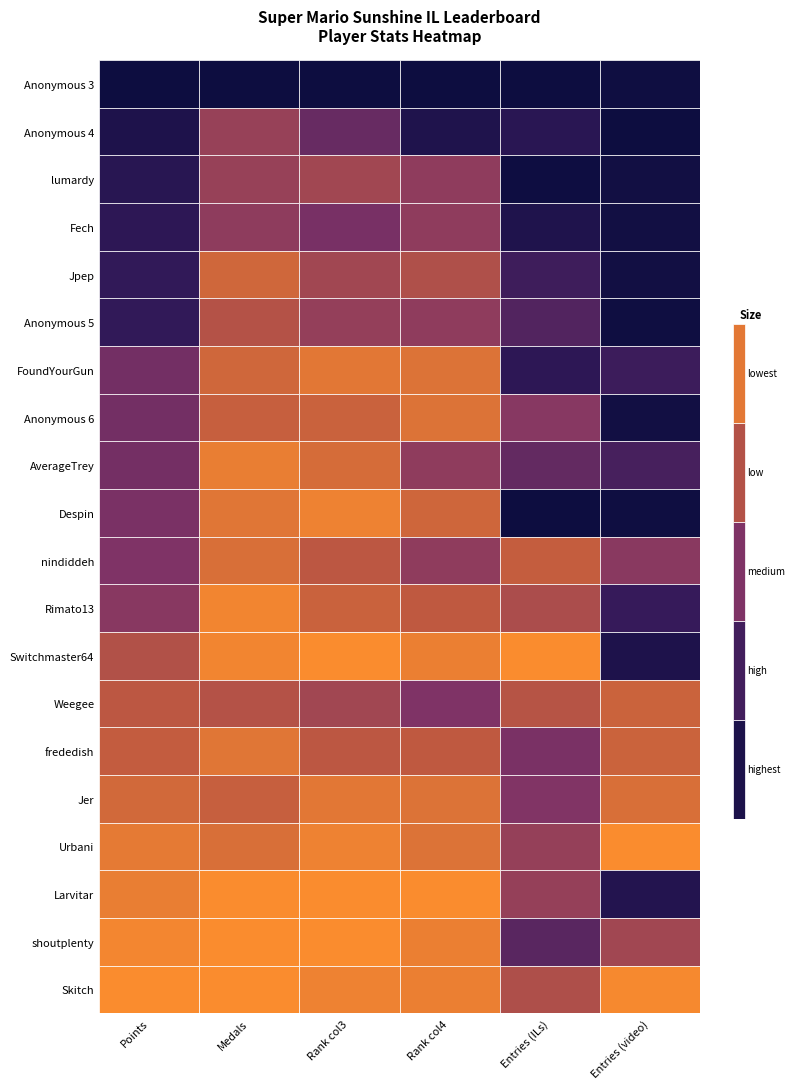

Reading left to right, transcribe all the data shown in this chart.

Anonymous 3: 7622	27	19	16	114	114
Anonymous 4: 7319	11	11	14	97	115
lumardy: 7135	11	7	7	113	113
Fech: 7058	12	10	7	103	113
Jpep: 6992	5	7	5	88	113
Anonymous 5: 6980	8	8	7	82	114
FoundYourGun: 6392	5	2	2	95	100
Anonymous 6: 6388	6	4	2	66	113
AverageTrey: 6379	2	3	7	77	98
Despin: 6331	3	1	3	114	114
nindiddeh: 6293	4	5	7	44	86
Rimato13: 6197	1	4	4	53	101
Switchmaster64: 5763	1	0	1	23	109
Weegee: 5651	8	7	8	49	72
frededish: 5577	3	5	4	70	72
Jer: 5410	6	2	2	68	69
Urbani: 5189	4	1	2	61	61
Larvitar: 5140	0	0	0	61	107
shoutplenty: 5031	0	0	1	80	81
Skitch: 4944	0	1	1	52	62